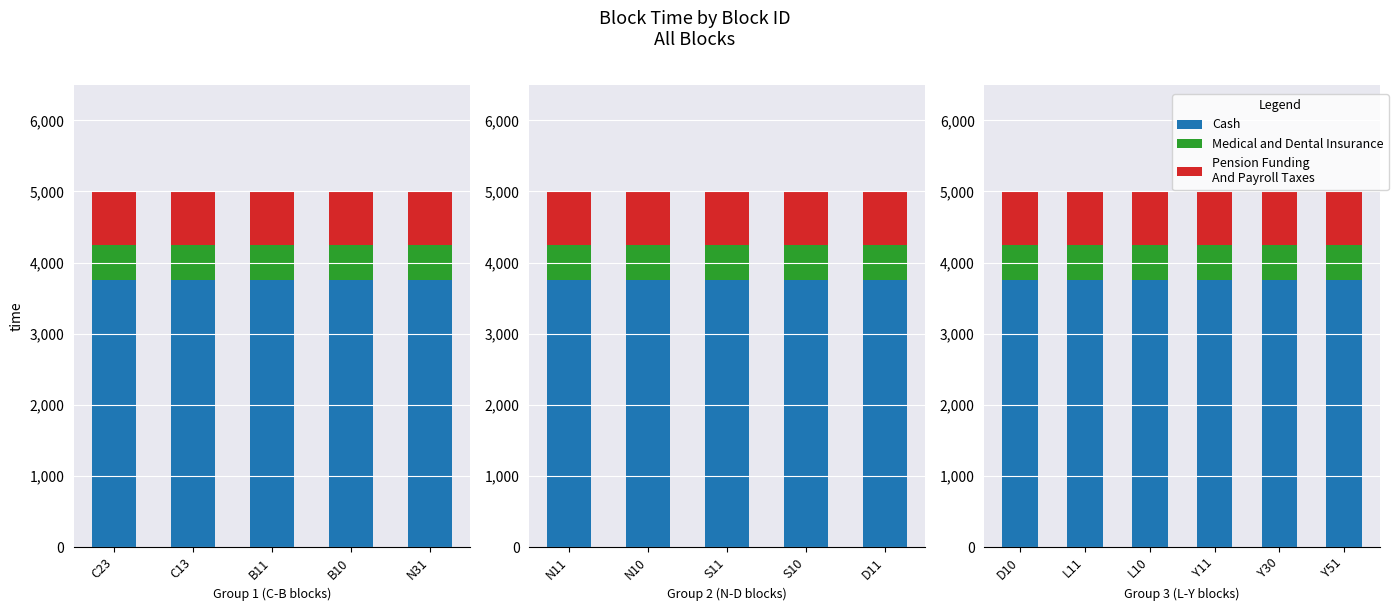

Read the Medical and Dental Insurance value at Y30.

500